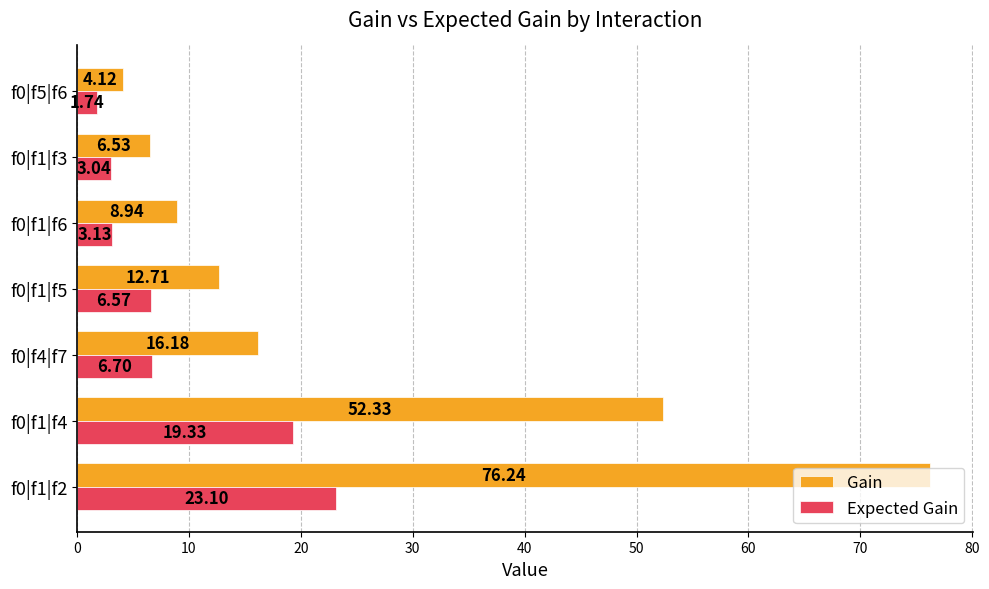

Rank the categories by Gain value from highest to lowest.

f0|f1|f2, f0|f1|f4, f0|f4|f7, f0|f1|f5, f0|f1|f6, f0|f1|f3, f0|f5|f6